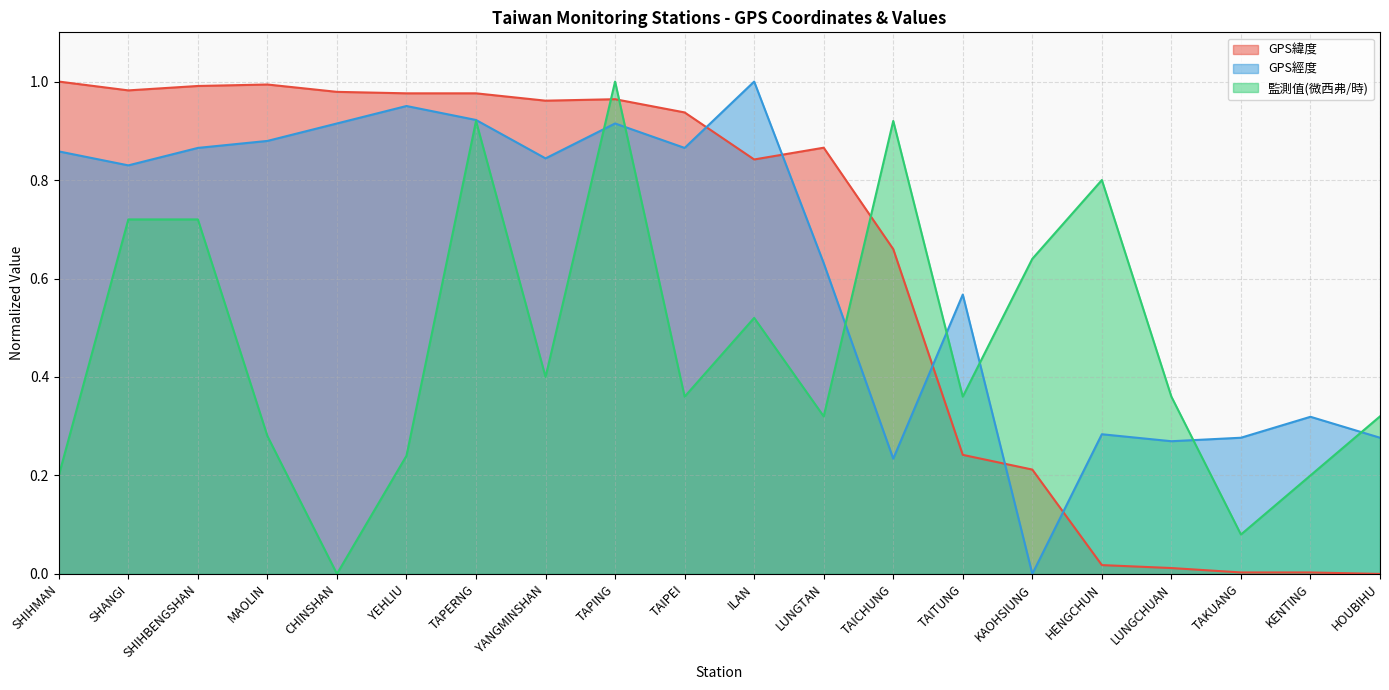

Is it true that 監測值(微西弗/時) equals 0.6 at YANGMINSHAN?

False